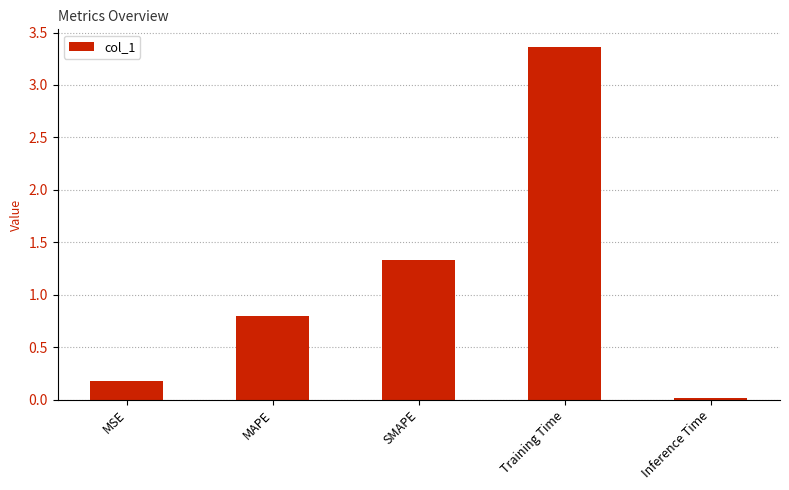

Is it true that the value at SMAPE is 0.4?

False